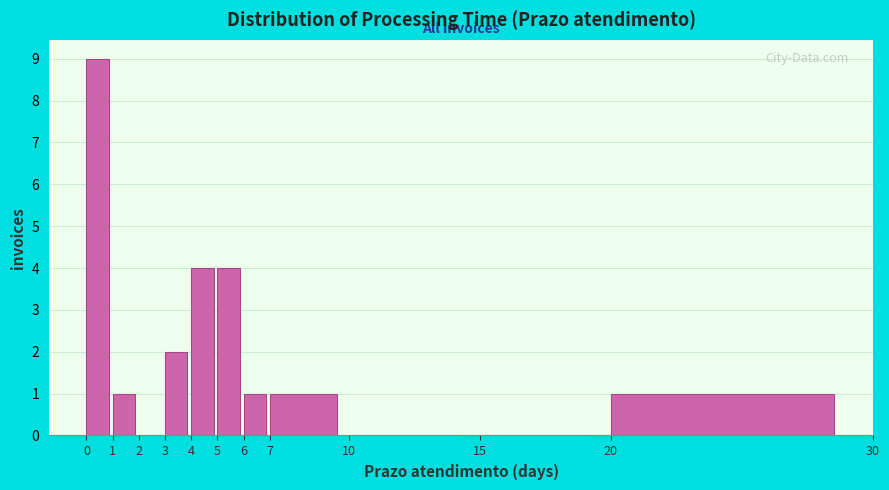

Over which range of the x-axis is the bar tallest?

0 to 1